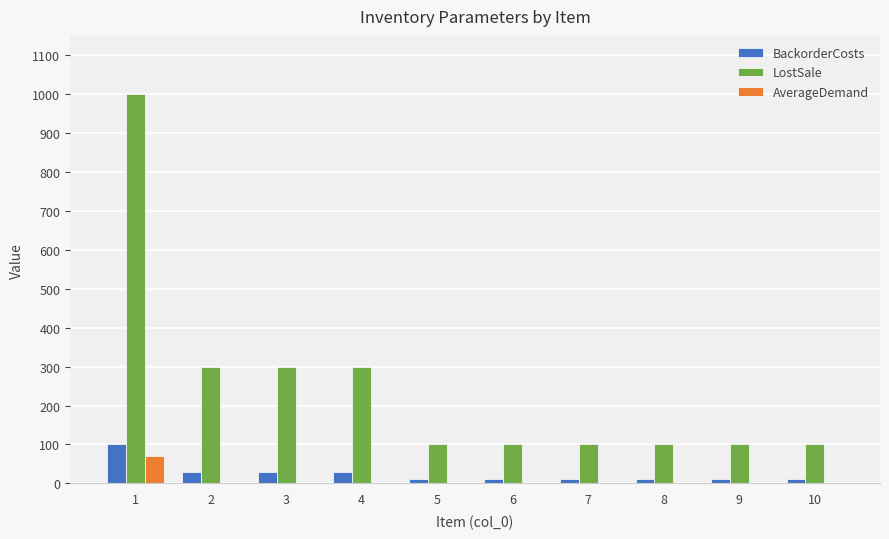

How many data points does each series have?

10